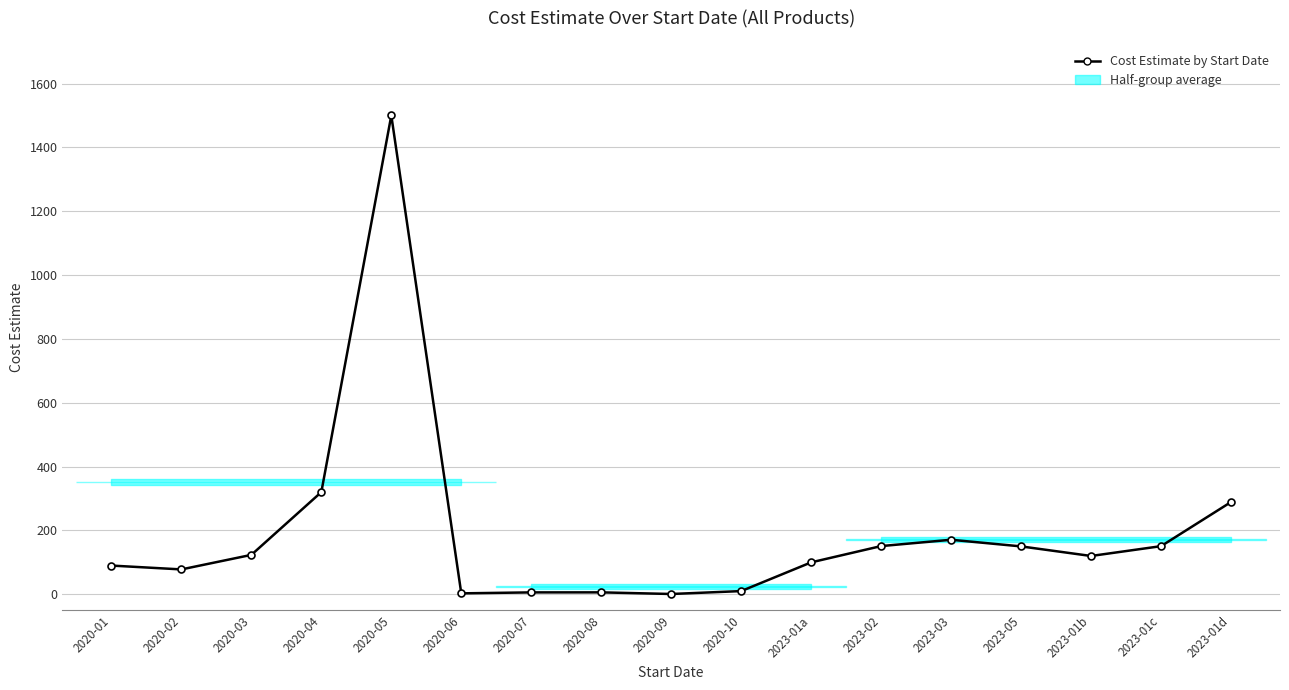

Does the chart display data point markers on the line(s)?

Yes